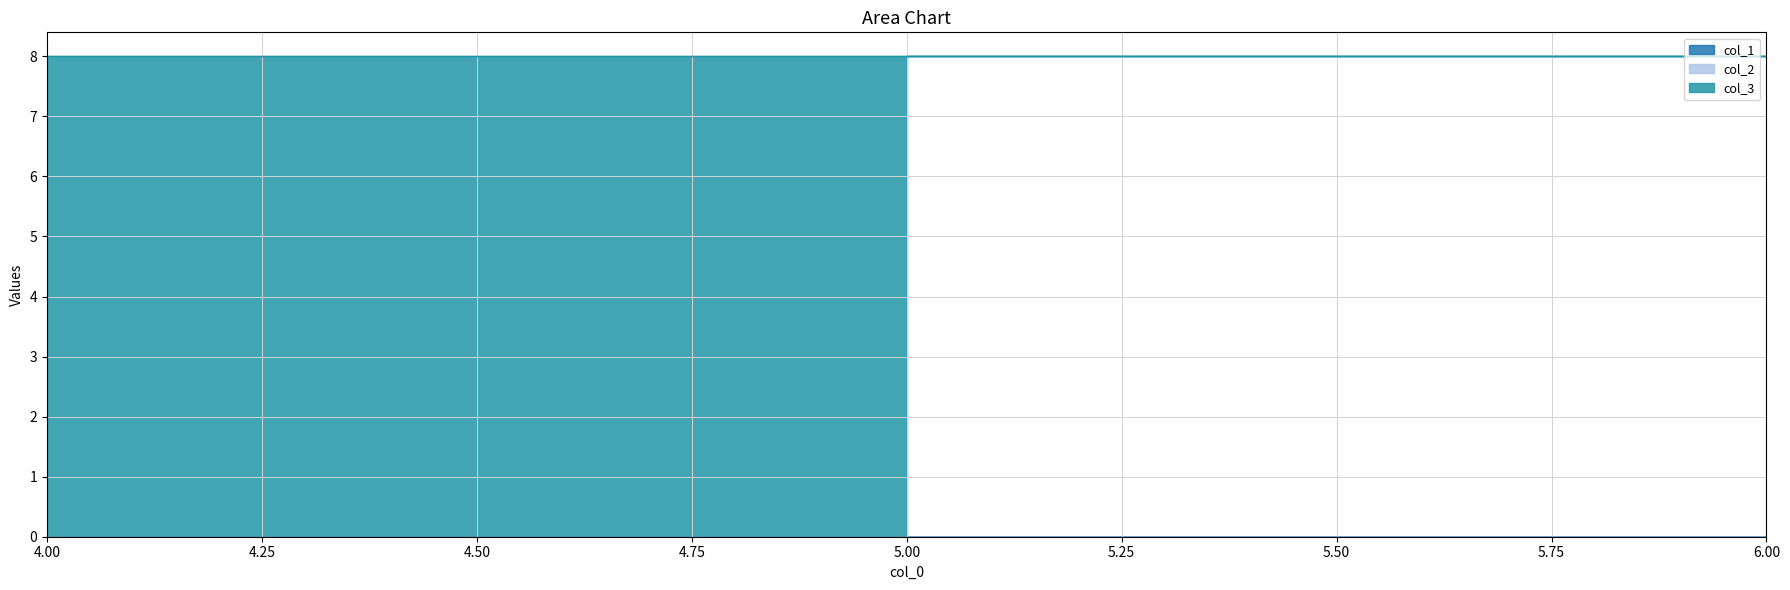

At which category is the sum across all series the highest?

4